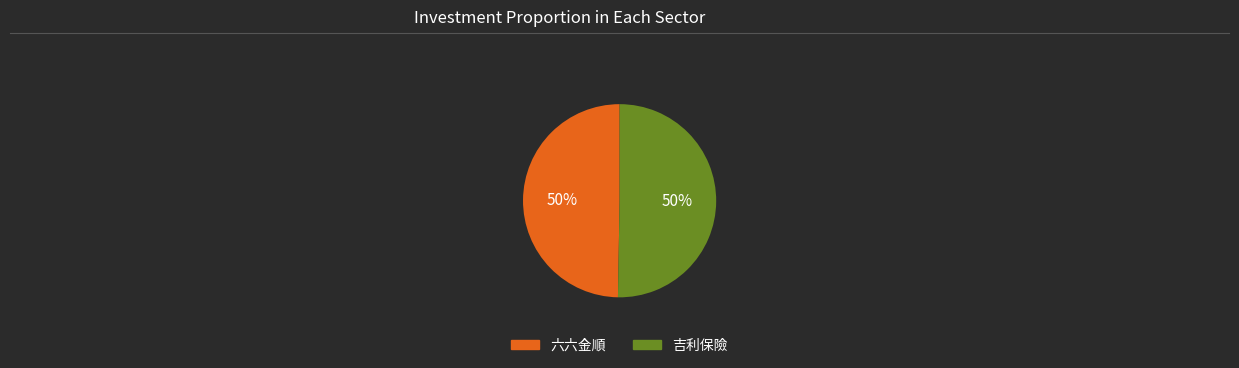

Approximately how many times larger is the value at 六六金順 compared to 吉利保險?

1.0